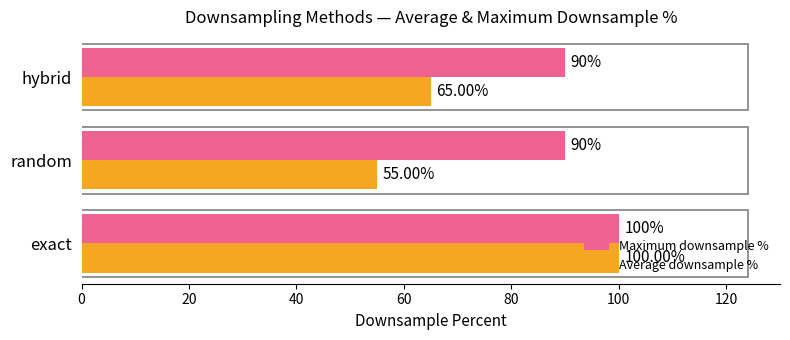

Count the number of data series in this chart.

2